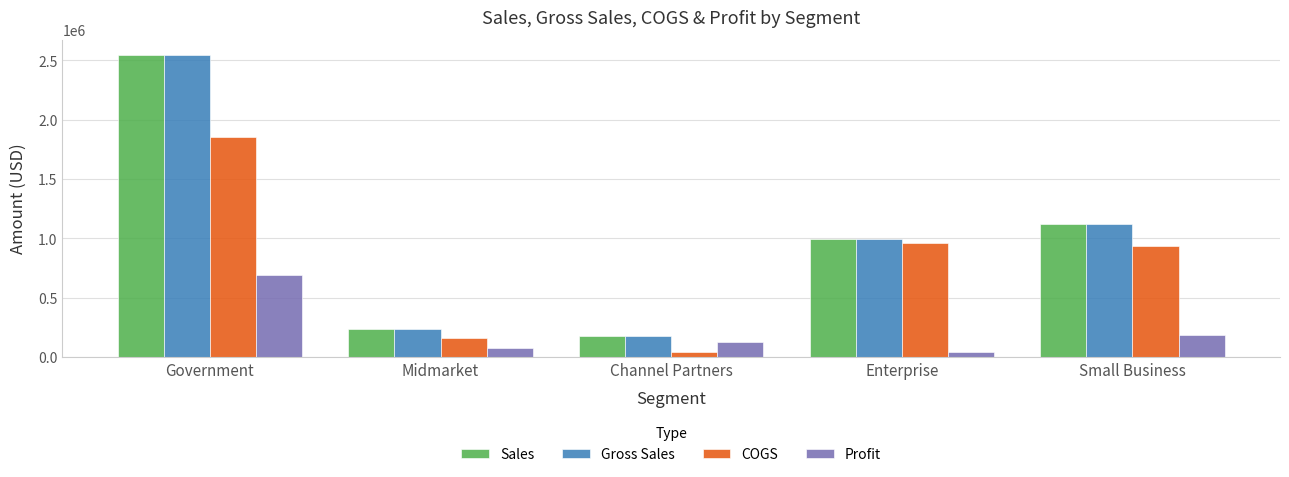

What are all the series names shown in the legend?

Sales, Gross Sales, COGS, Profit